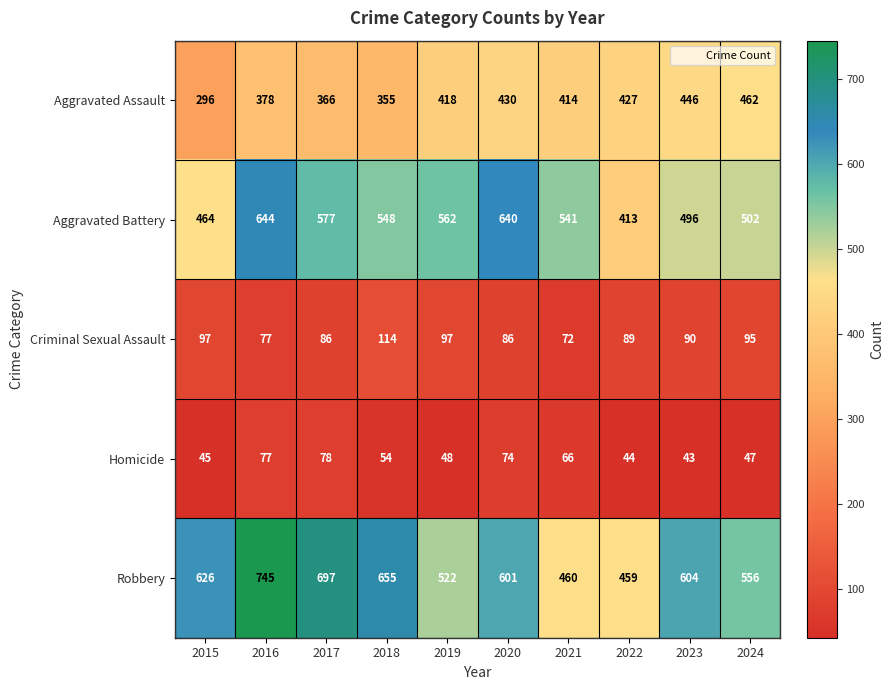

Which series has the largest total across all categories?

Robbery